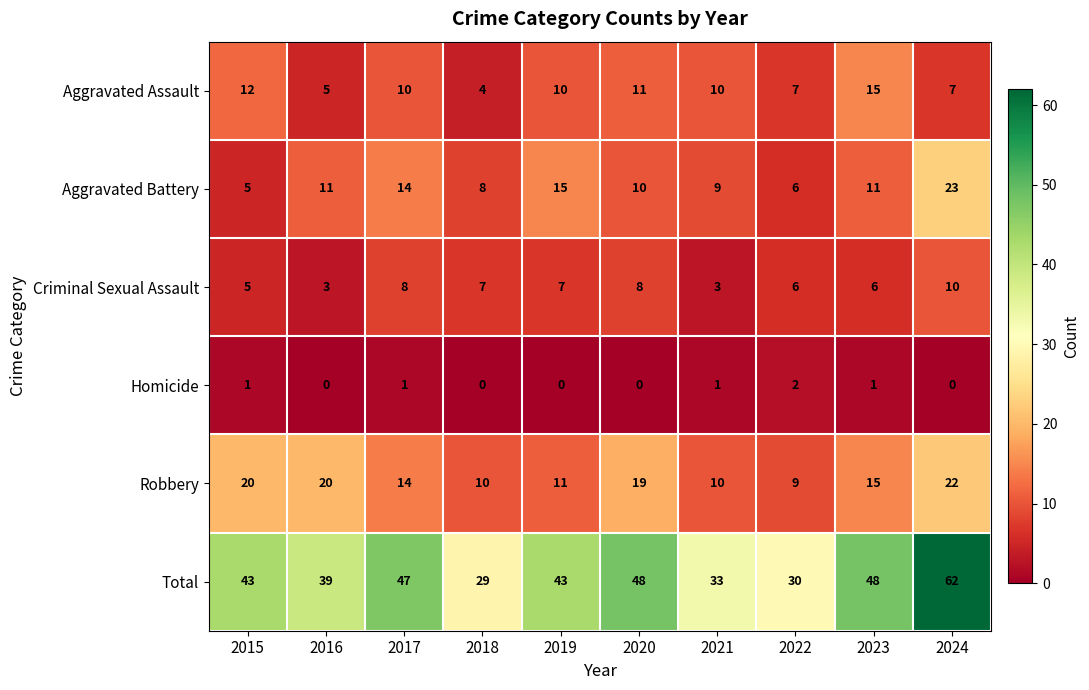

At which category is the sum across all series the highest?

2024